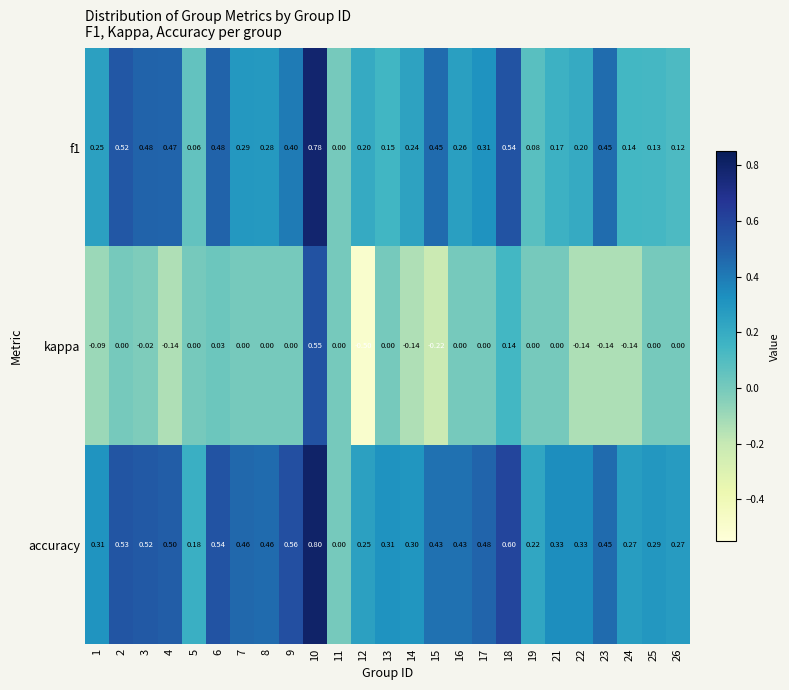

Which series has the largest total across all categories?

accuracy